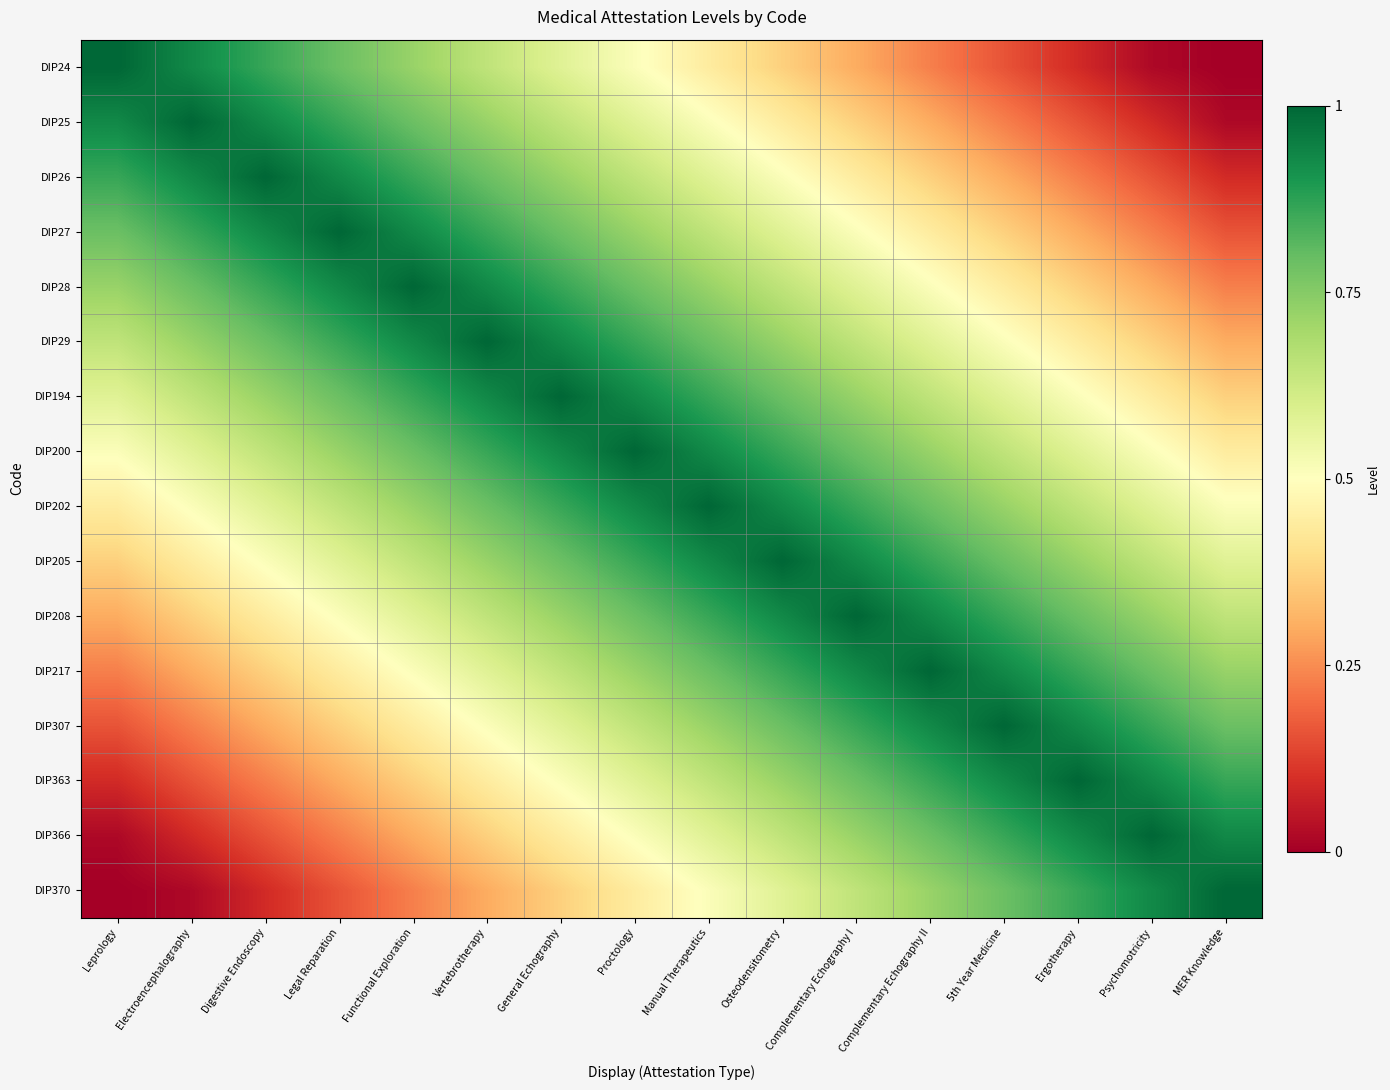

At how many categories does at least one series exceed 0?

16